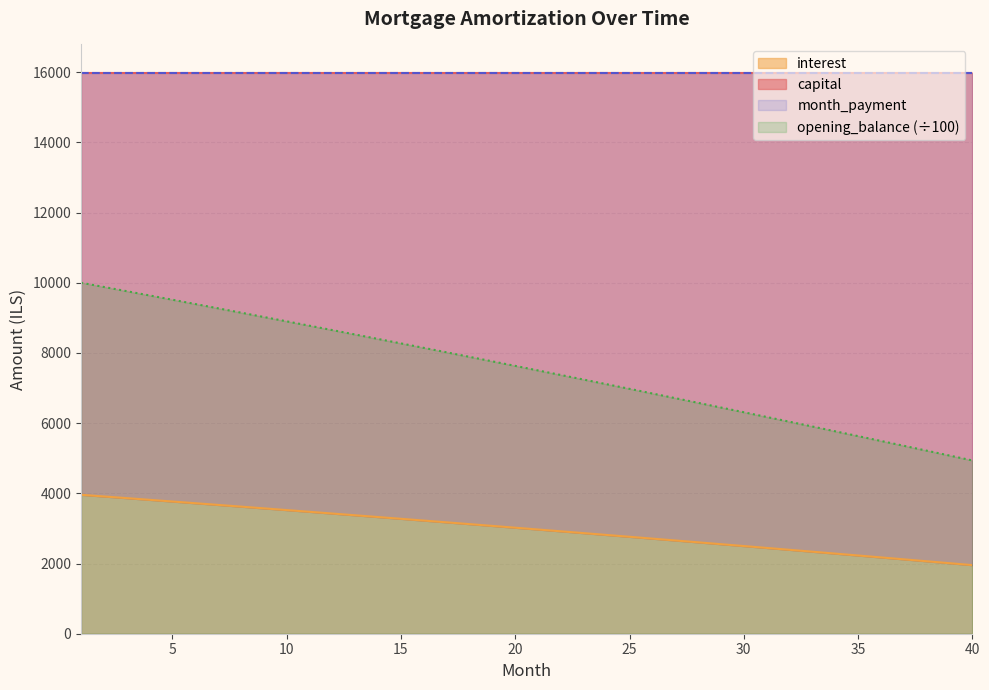

True or false: opening_balance (÷100) and interest intersect in this chart.

False